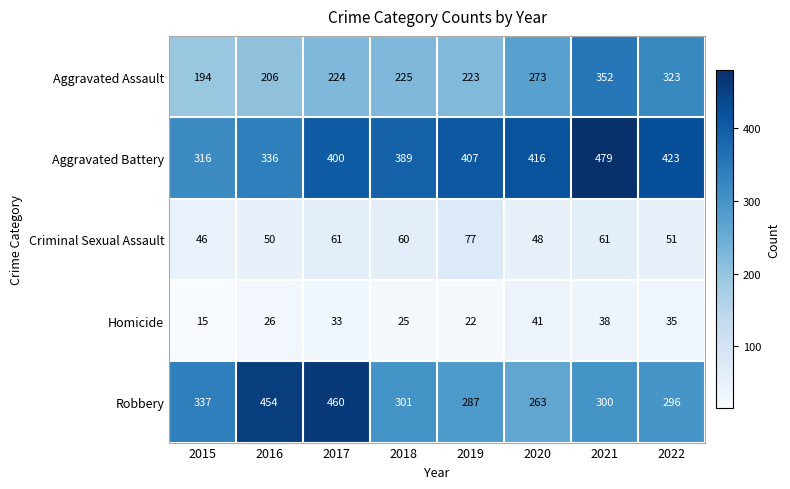

Which series has the largest range (max minus min)?

Robbery